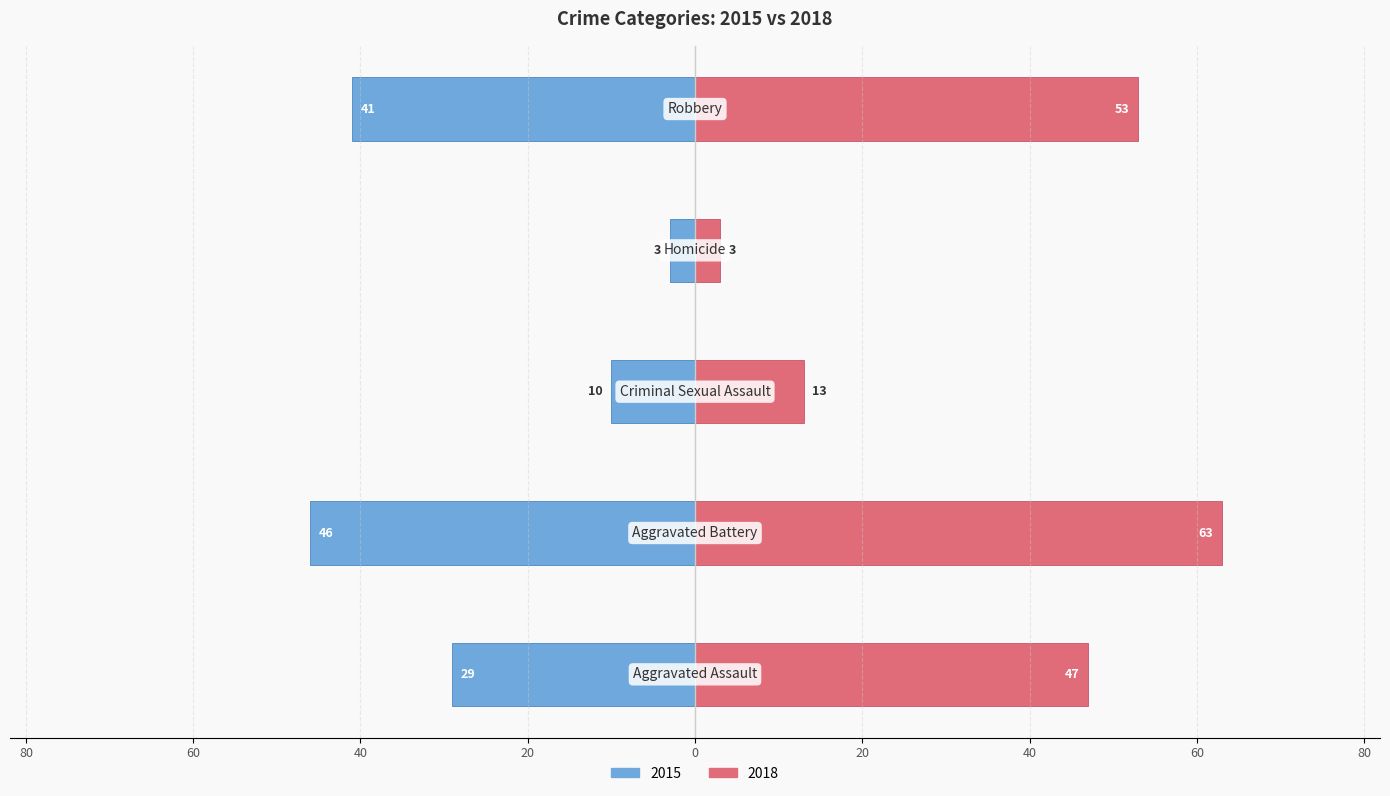

What is the label of the 3rd bar from the left?

Criminal Sexual Assault